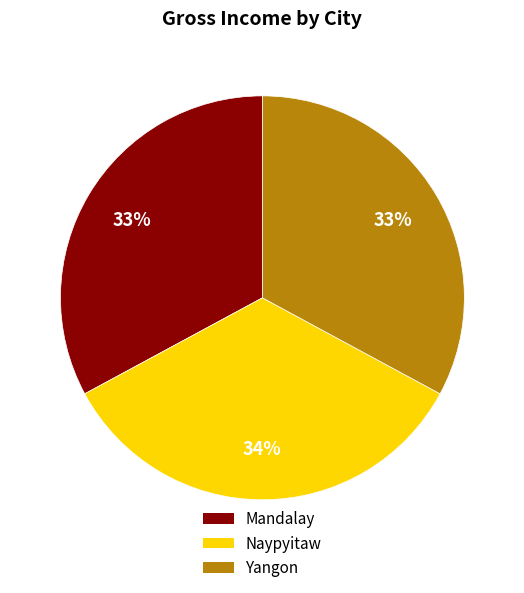

Is the sum of Yangon and Naypyitaw greater than half?

Yes